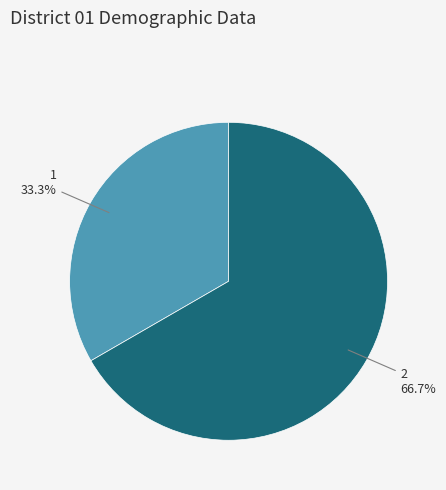

Approximately how many times larger is the value at 1 compared to 2?

0.5